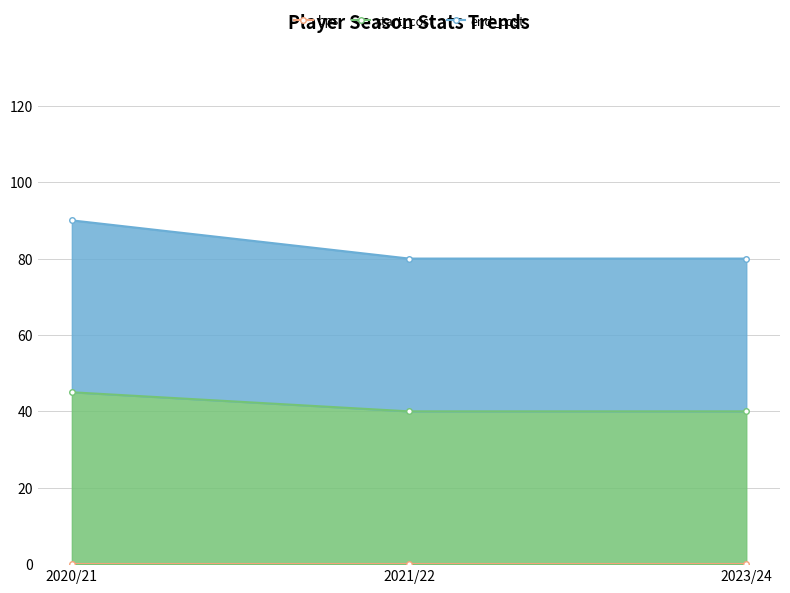

Reading left to right, transcribe all the data shown in this chart.

bps: 2020/21=0	2021/22=0	2023/24=0
start_cost: 2020/21=45	2021/22=40	2023/24=40
end_cost: 2020/21=90	2021/22=80	2023/24=80